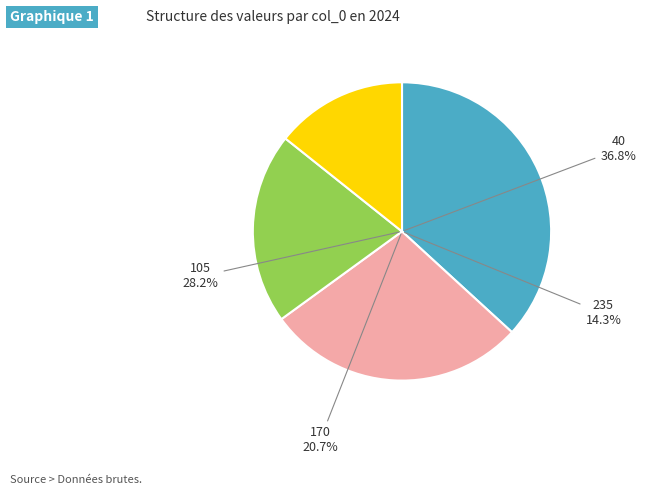

Is 105 the majority of the pie?

No